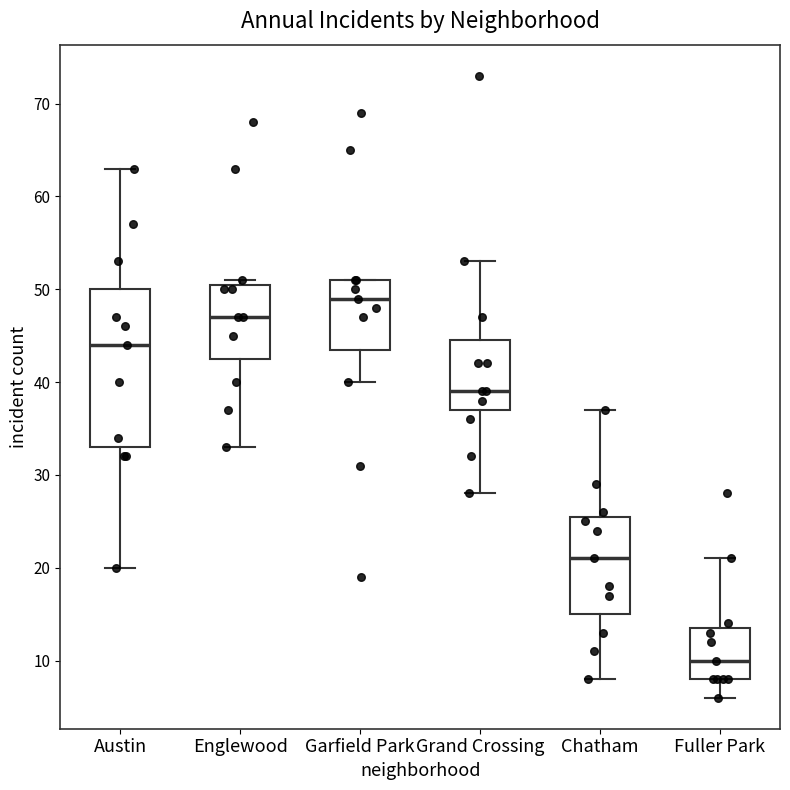

Where is the upper edge of the box for Garfield Park on the y-axis? The values are not printed on the chart, so give them approximately, as read against the axis.

51